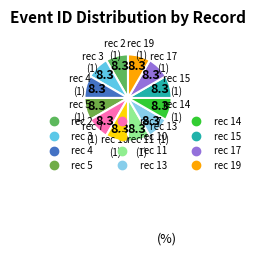

Rank the categories by value from highest to lowest.

40976, 40472, 40389, 40326, 40251, 40911, 40150, 40809, 41037, 40720, 40644, 40569